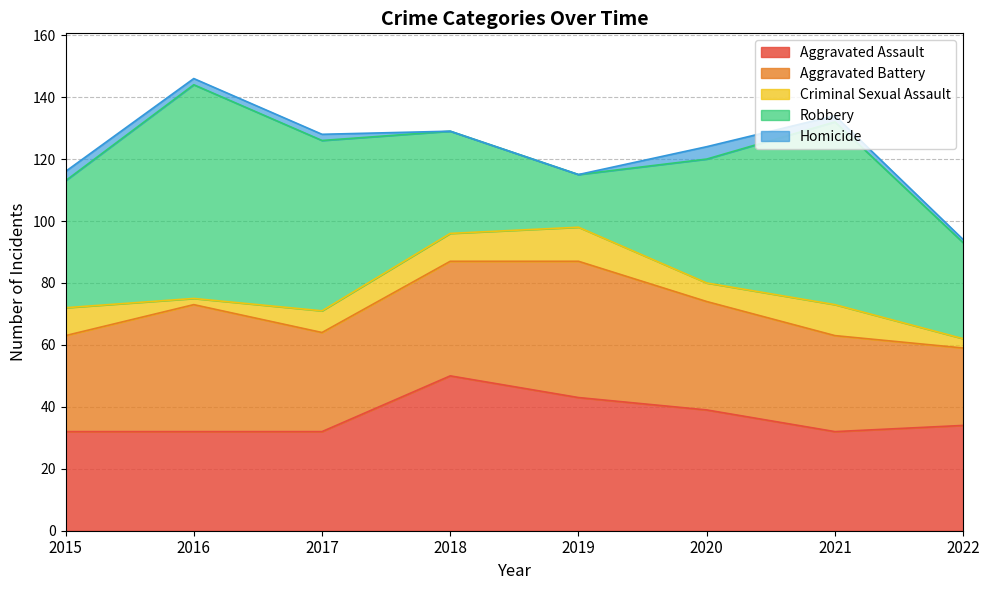

How many data points does each series have?

8